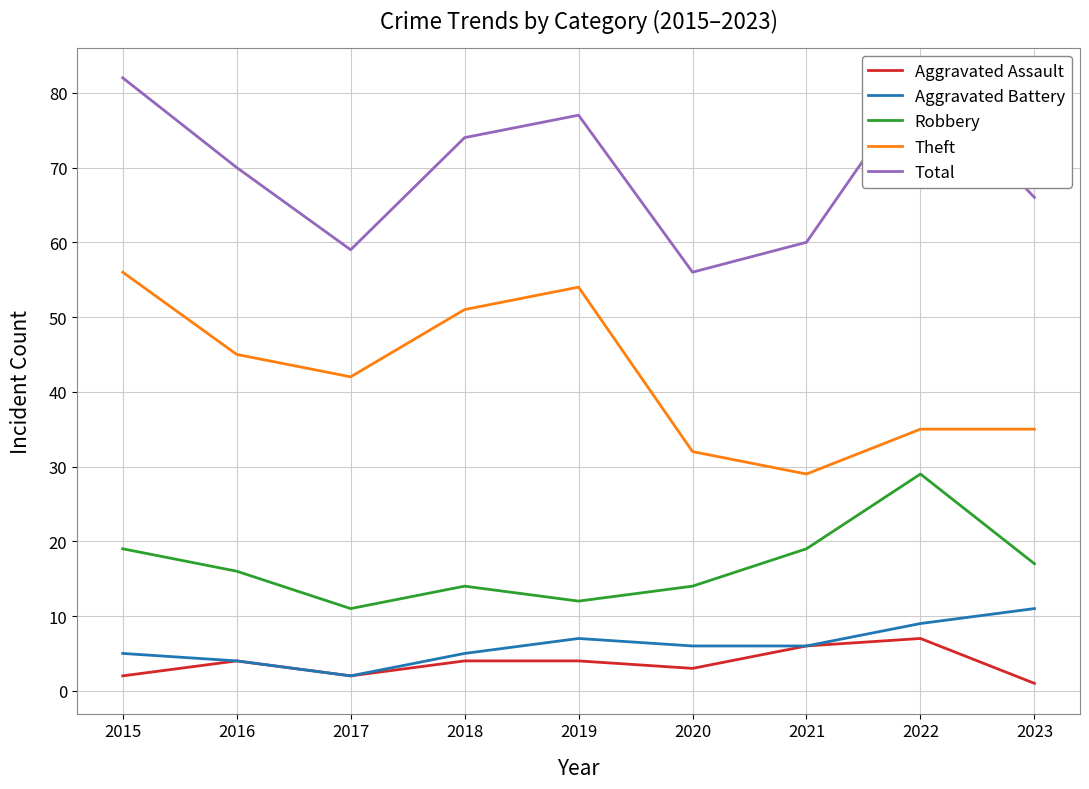

Is this an area chart (filled region under the line)?

No